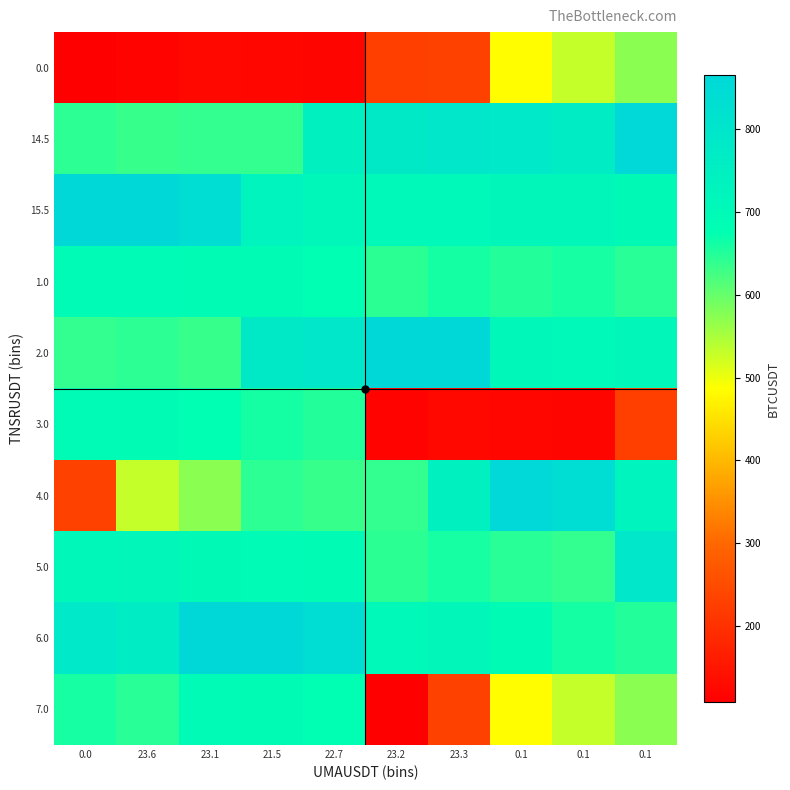

List the series in order of their peak value, lowest first.

0.0, 1.0, 3.0, 7.0, 5.0, 14.5, 4.0, 15.5, 2.0, 6.0